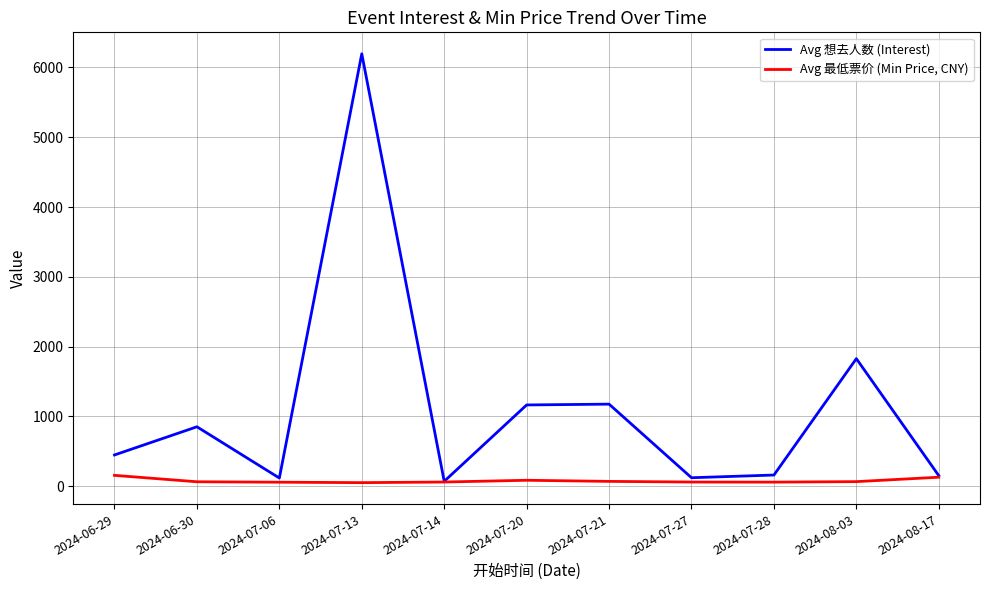

What is the sum of all Avg 想去人数 (Interest) values?

12273.1